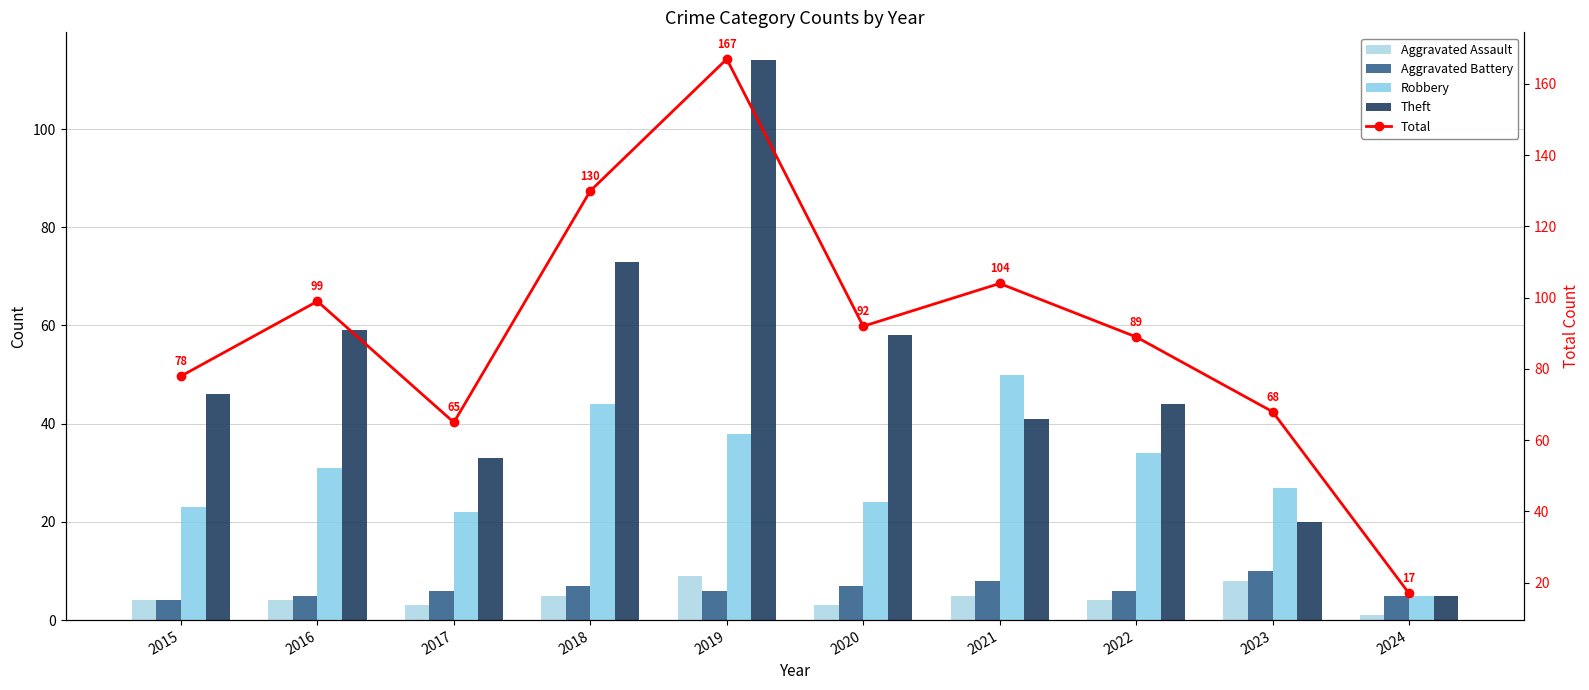

List the labels in order of Robbery value, largest first.

2021, 2018, 2019, 2022, 2016, 2023, 2020, 2015, 2017, 2024